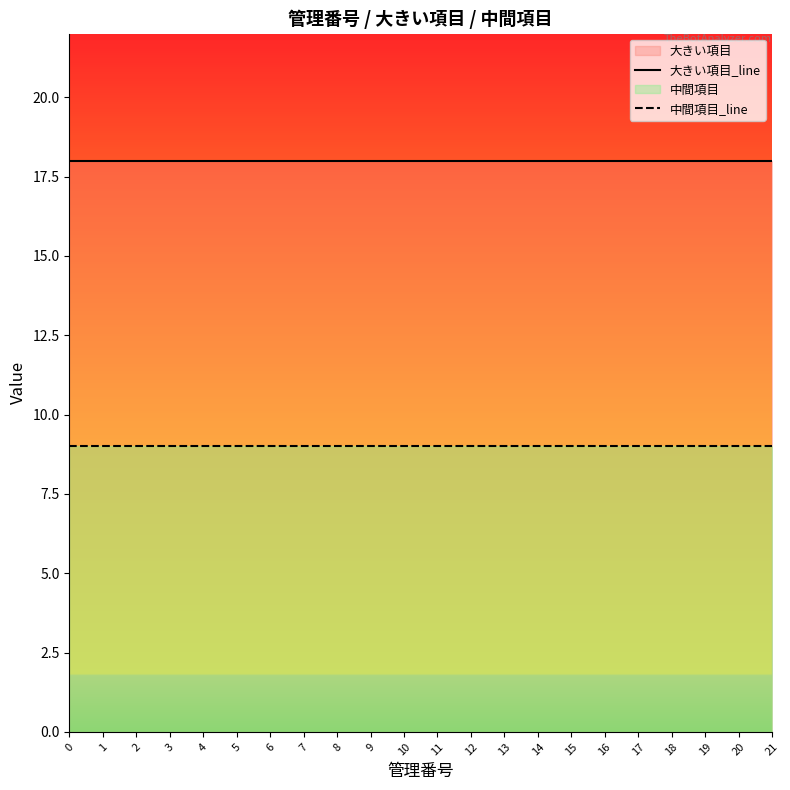

Is it true that 中間項目_line equals 9 at 16?

True